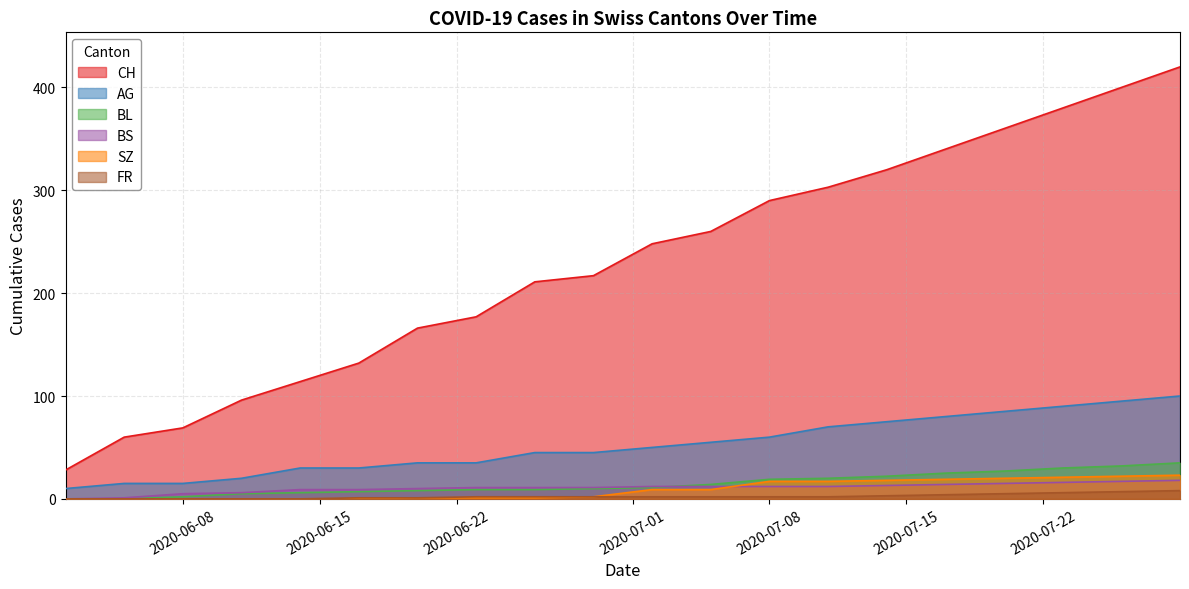

How many categories are shown in the chart?

20